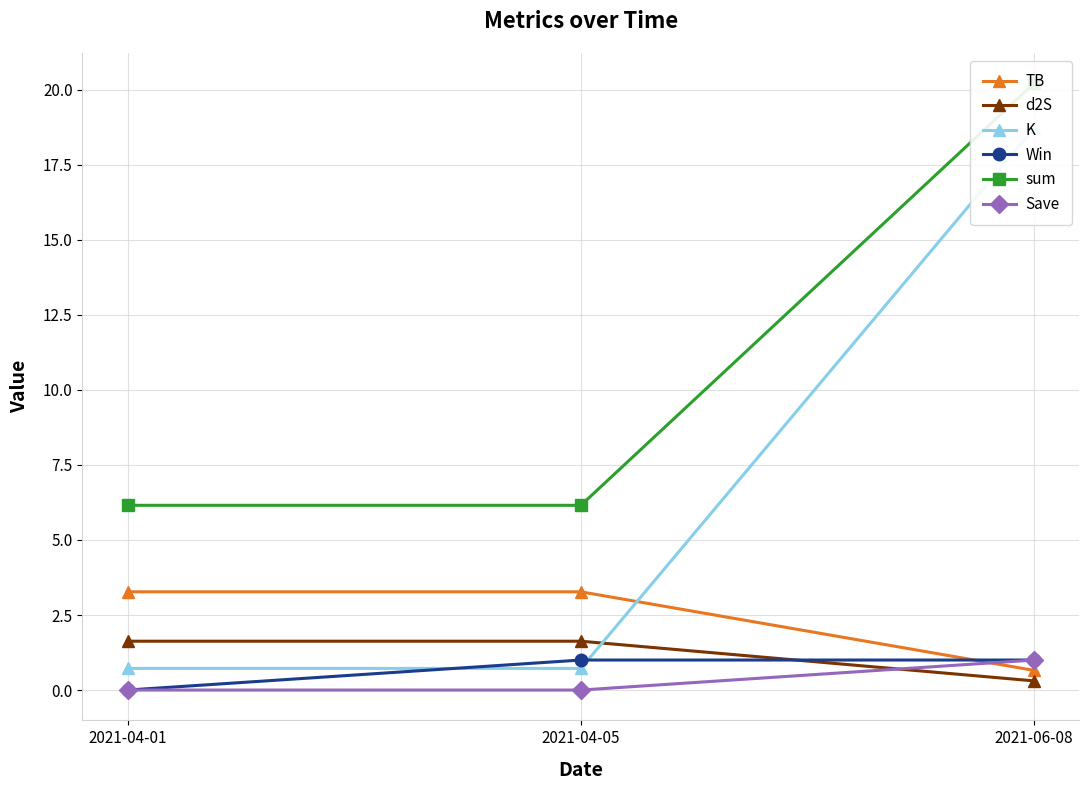

At which label does TB reach its minimum?

2021-06-08